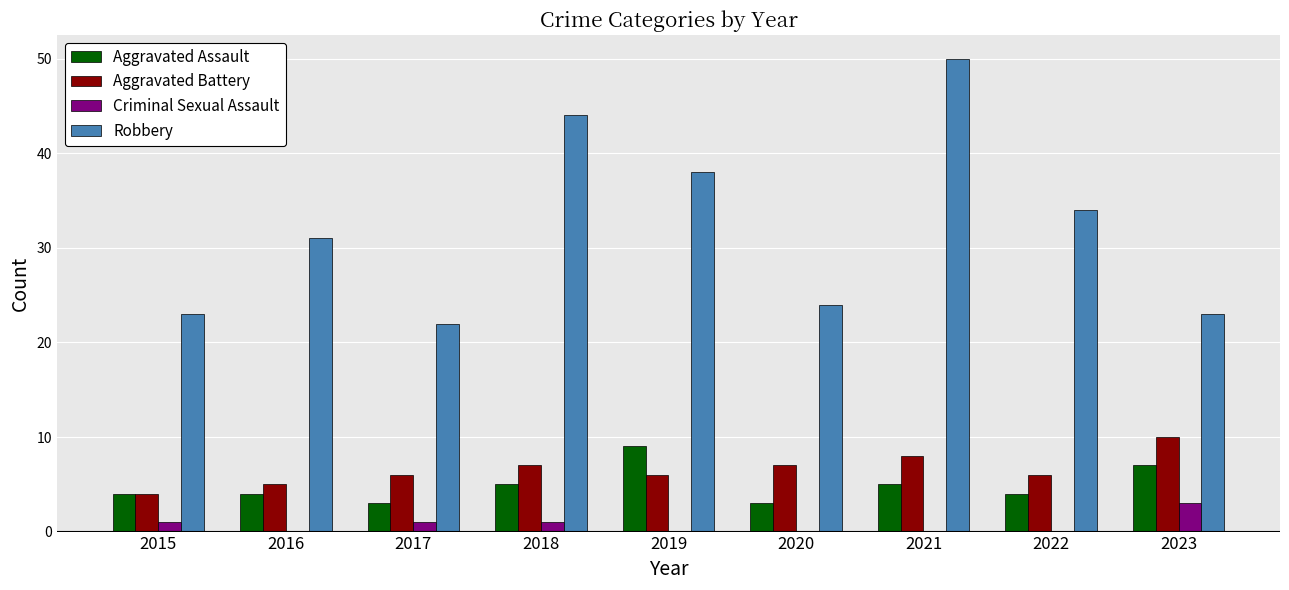

Are the bars horizontal?

No